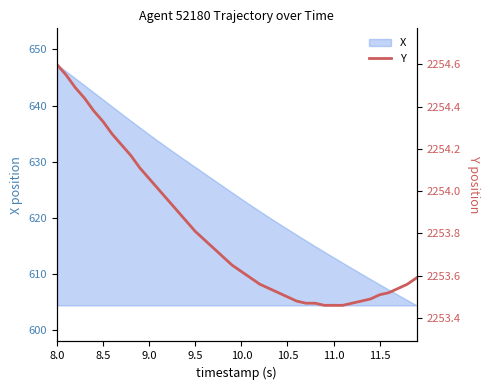

Which category has the highest value in the X series?

8.0